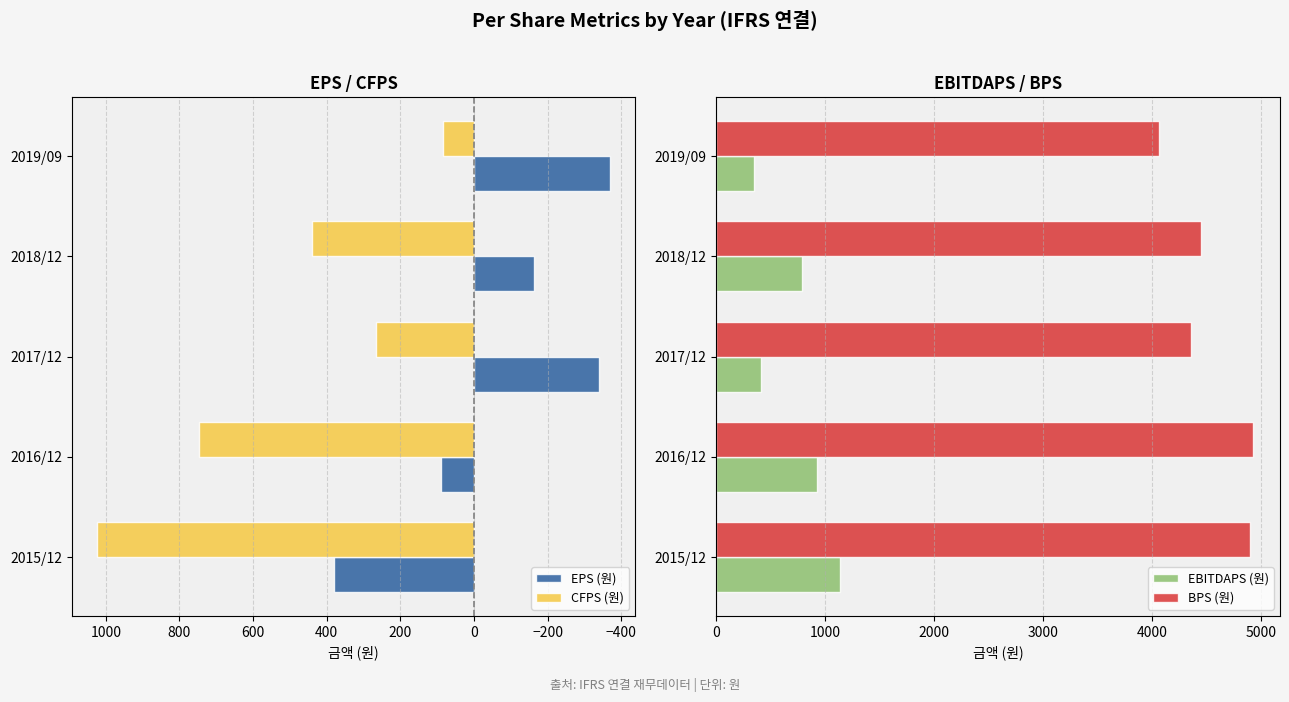

The value of EPS (원) at 2018/12 is -164. True or false?

True